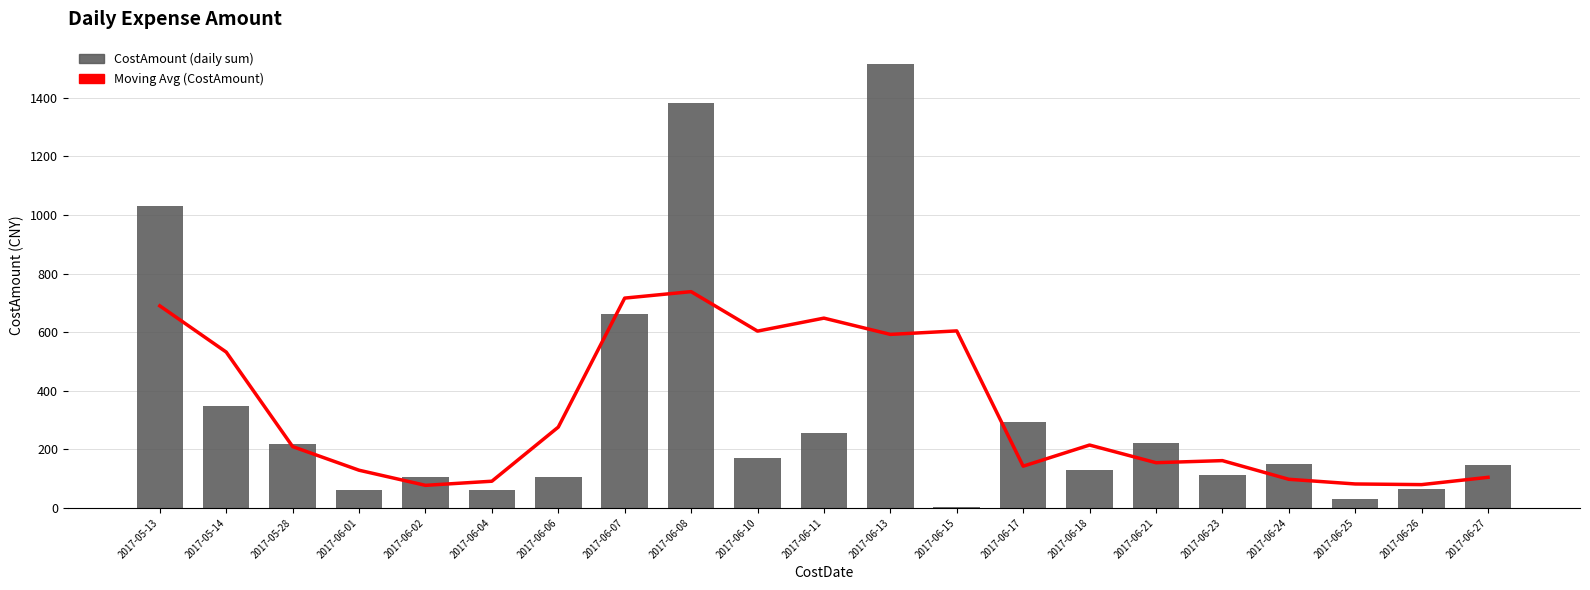

Which series has the largest range (max minus min)?

CostAmount